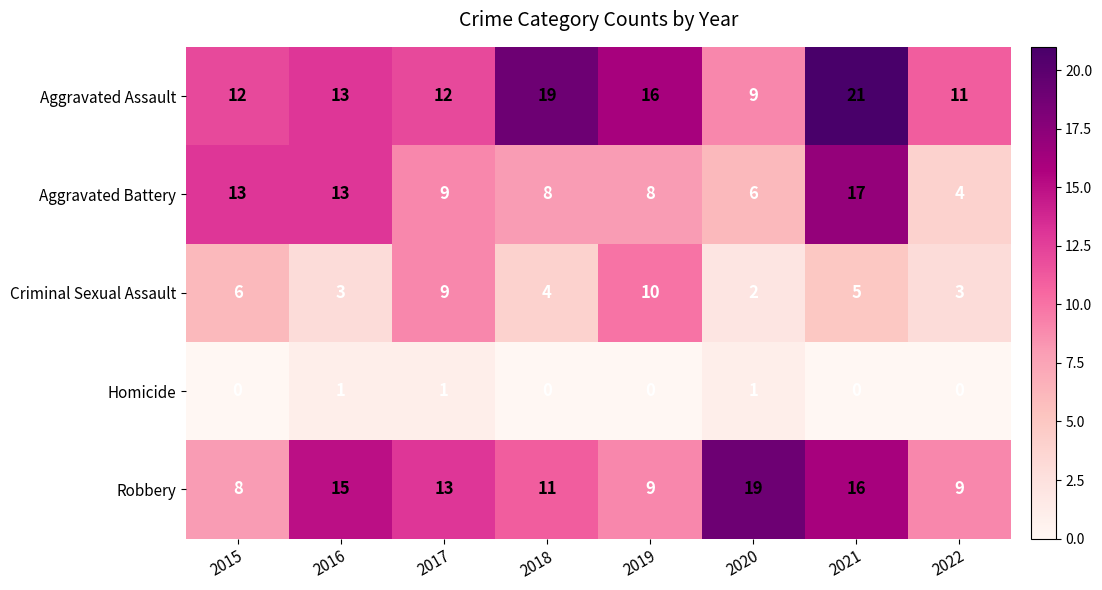

Rank the series at 2015 from lowest to highest value.

Homicide, Criminal Sexual Assault, Robbery, Aggravated Assault, Aggravated Battery